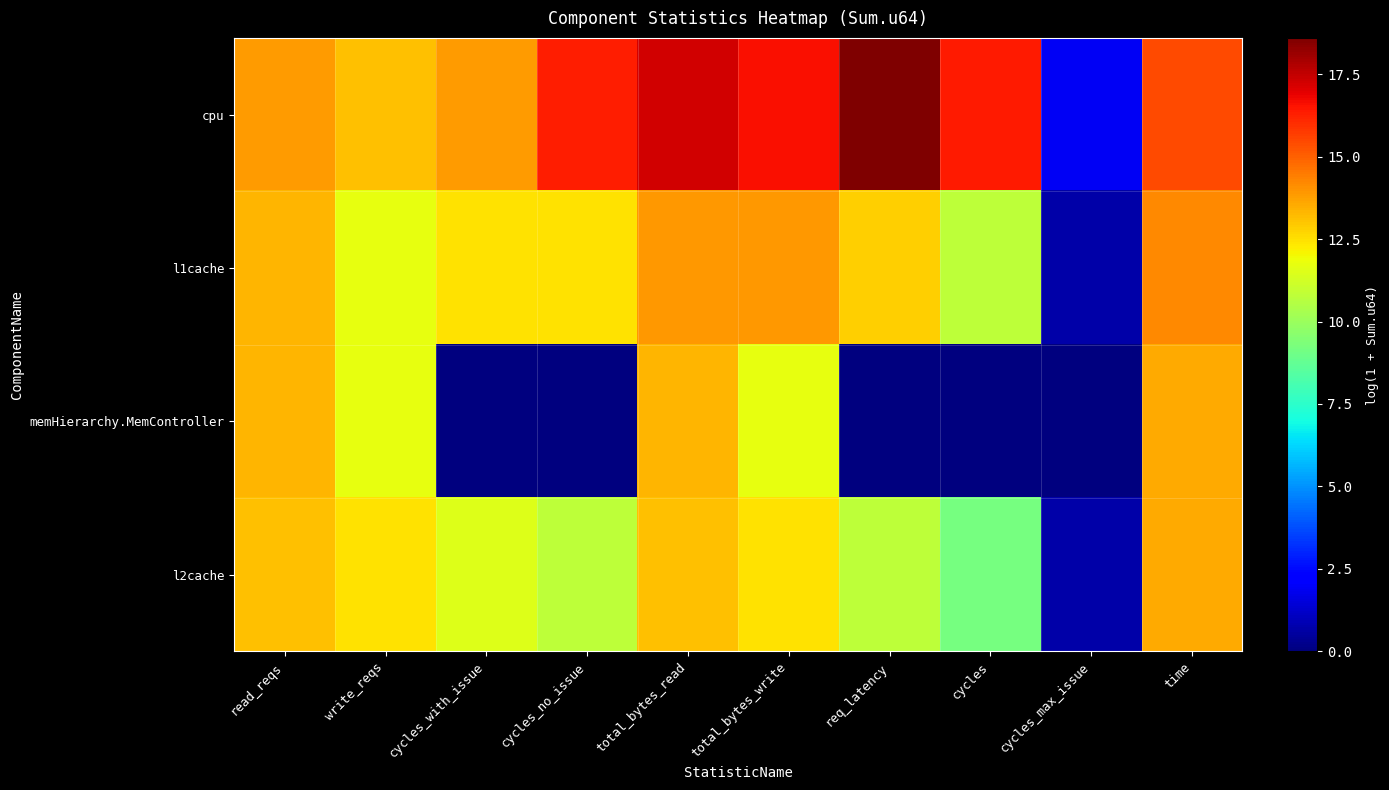

Reading right to left, transcribe all the data shown in this chart.

cpu: time=15.4	cycles_max_issue=1.9	cycles=16.4	req_latency=18.6	total_bytes_write=16.6	total_bytes_read=17.3	cycles_no_issue=16.3	cycles_with_issue=13.8	write_reqs=13.1	read_reqs=13.8
l1cache: time=14.2	cycles_max_issue=0.7	cycles=10.8	req_latency=12.8	total_bytes_write=13.9	total_bytes_read=13.9	cycles_no_issue=12.4	cycles_with_issue=12.5	write_reqs=11.8	read_reqs=13.3
memHierarchy.MemController: time=13.5	cycles_max_issue=0.0	cycles=0.0	req_latency=0.0	total_bytes_write=11.8	total_bytes_read=13.3	cycles_no_issue=0.0	cycles_with_issue=0.0	write_reqs=11.8	read_reqs=13.3
l2cache: time=13.5	cycles_max_issue=0.7	cycles=9.2	req_latency=10.8	total_bytes_write=12.4	total_bytes_read=13.1	cycles_no_issue=10.8	cycles_with_issue=11.5	write_reqs=12.4	read_reqs=13.1